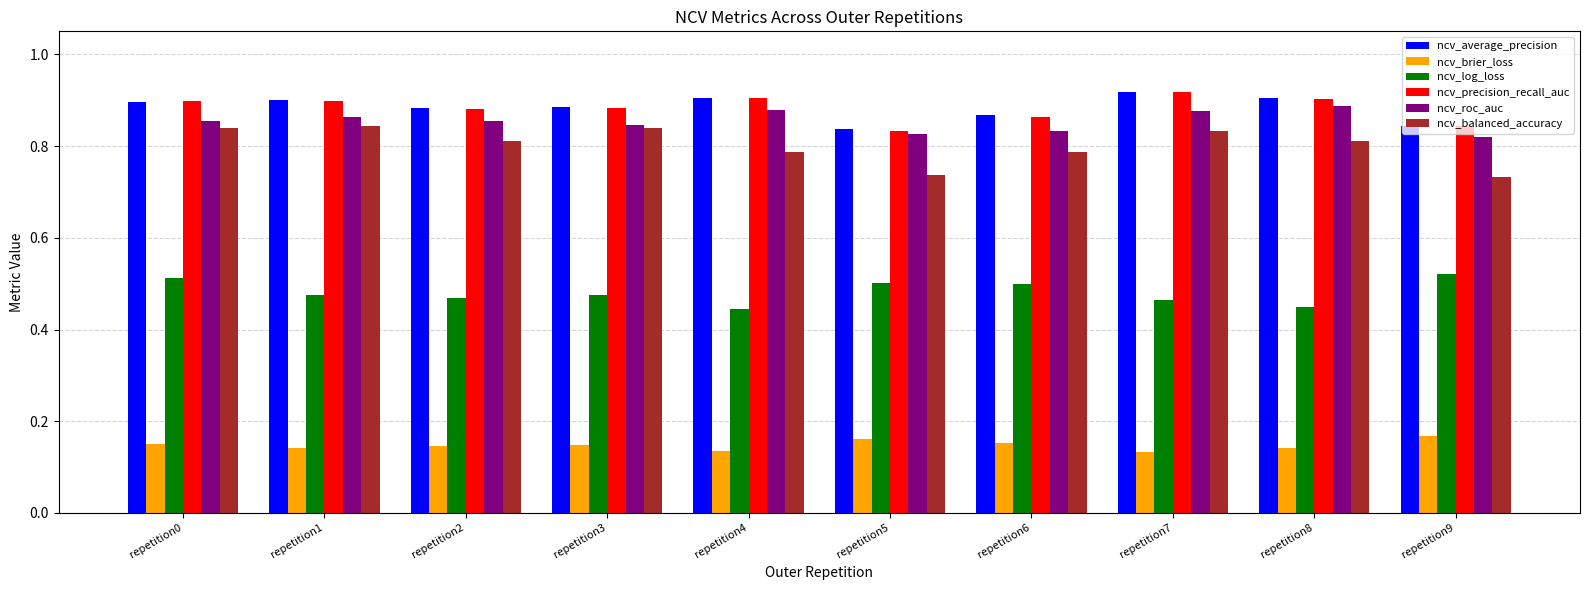

Between repetition0 and repetition6, which series saw the biggest shift?

ncv_balanced_accuracy